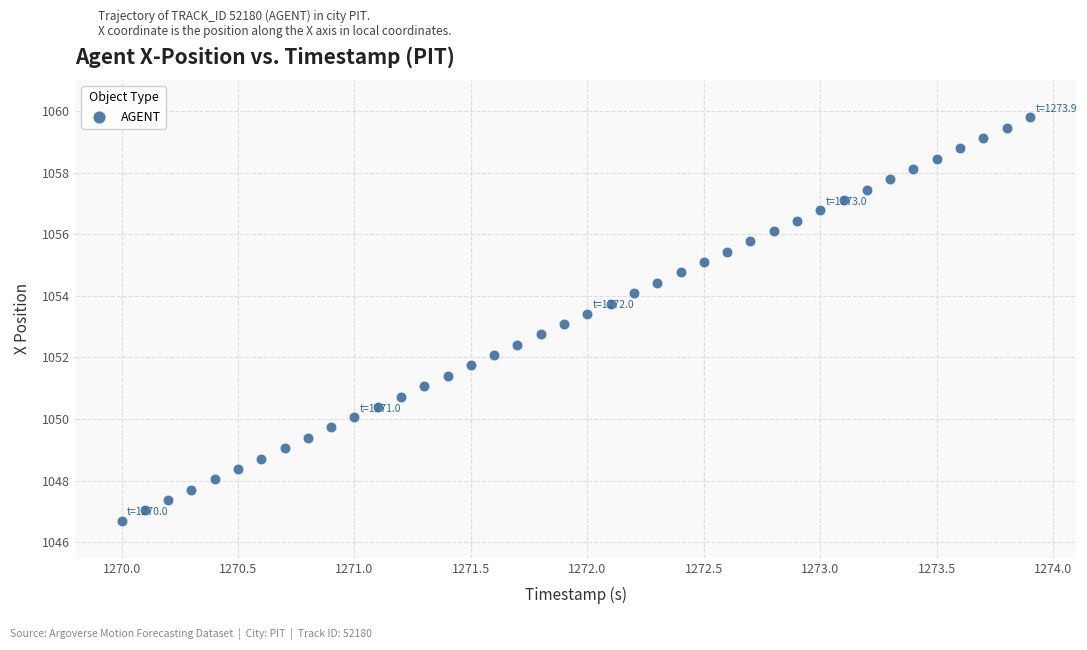

What is the range of X values (max minus min)?

3.9